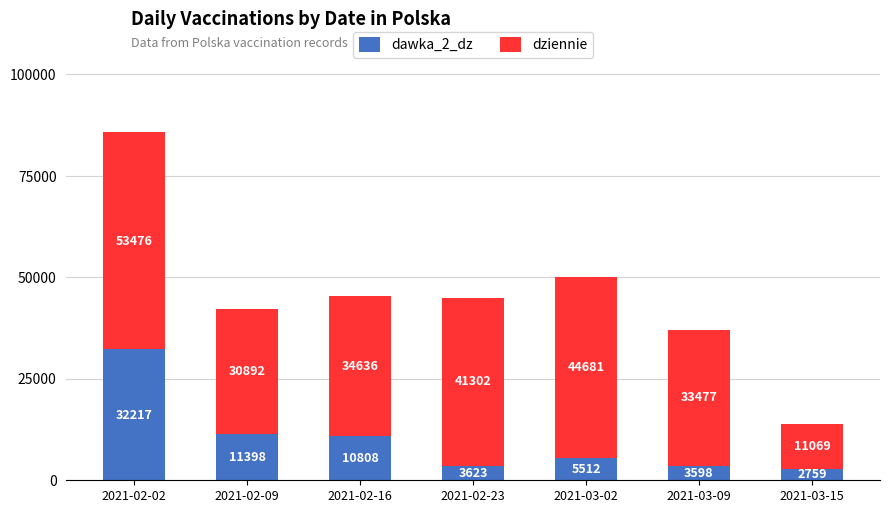

What is the total value across all series at 2021-03-09?

37075